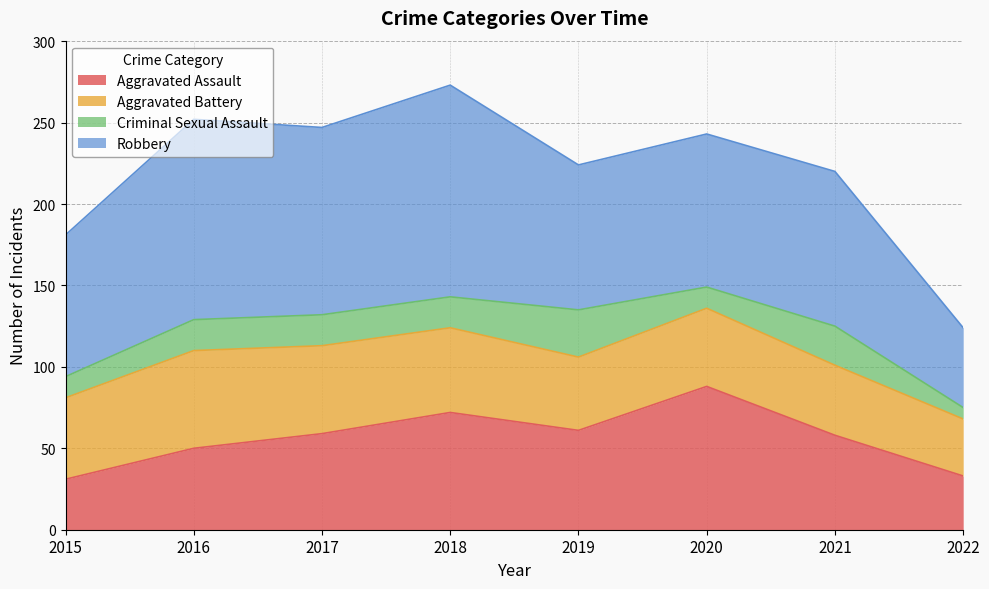

At which category is the sum across all series the highest?

2018